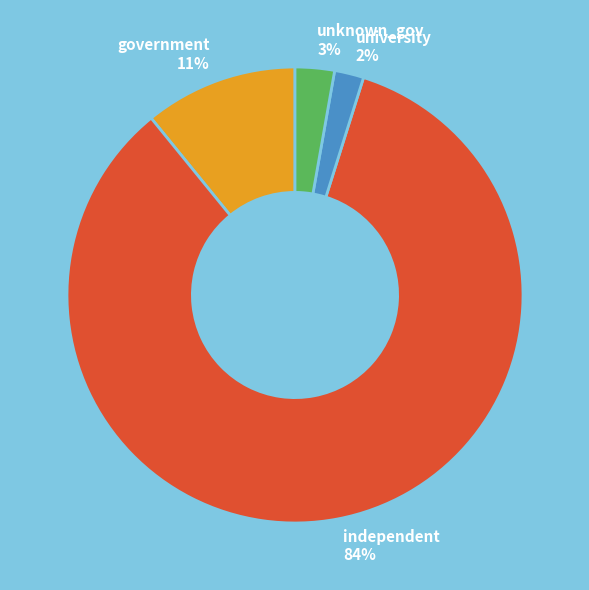

Between unknown_gov and university, which is larger?

unknown_gov